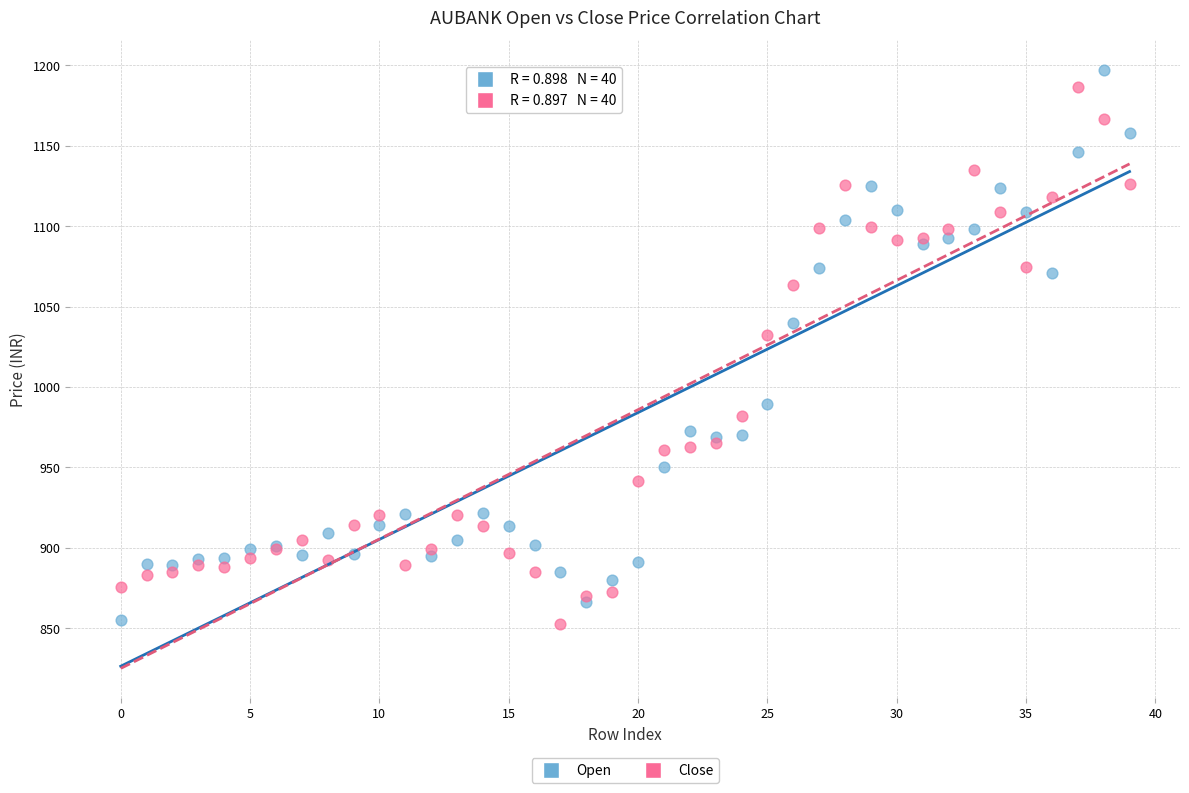

Which series contains the highest Y value?

Open